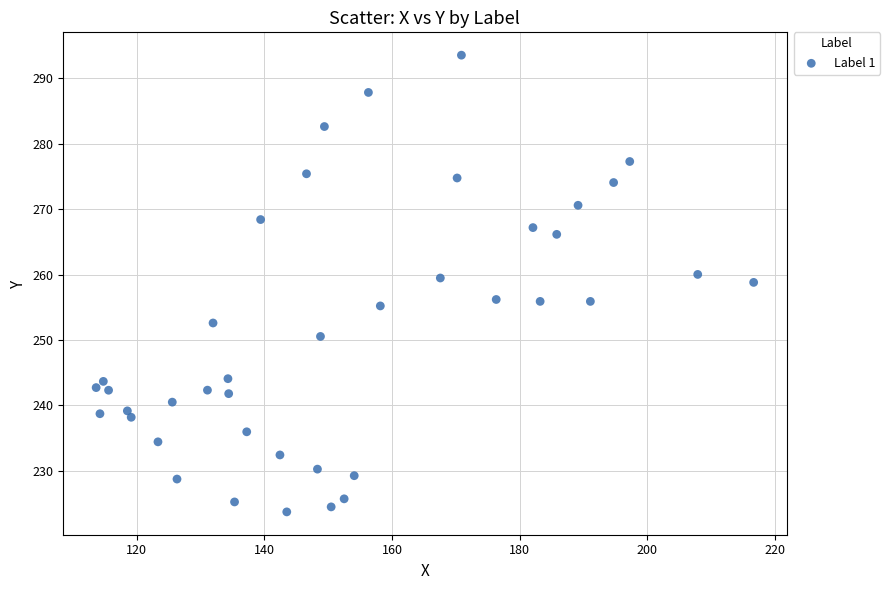

What is the range of Y values (max minus min)?

69.8